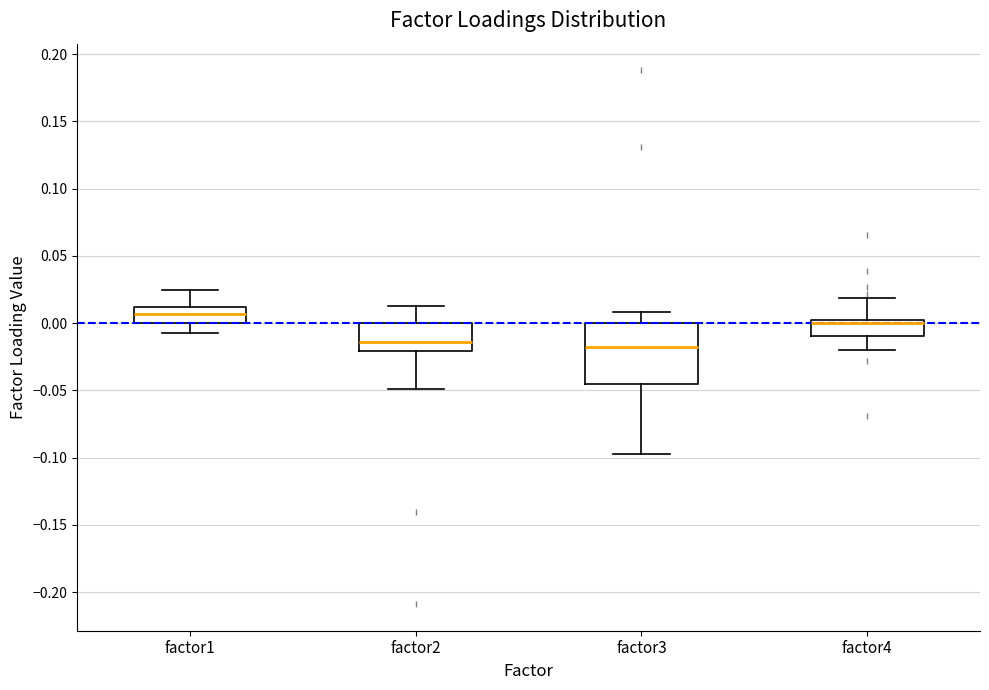

Which box is the tallest, from its lower edge to its upper edge?

factor3